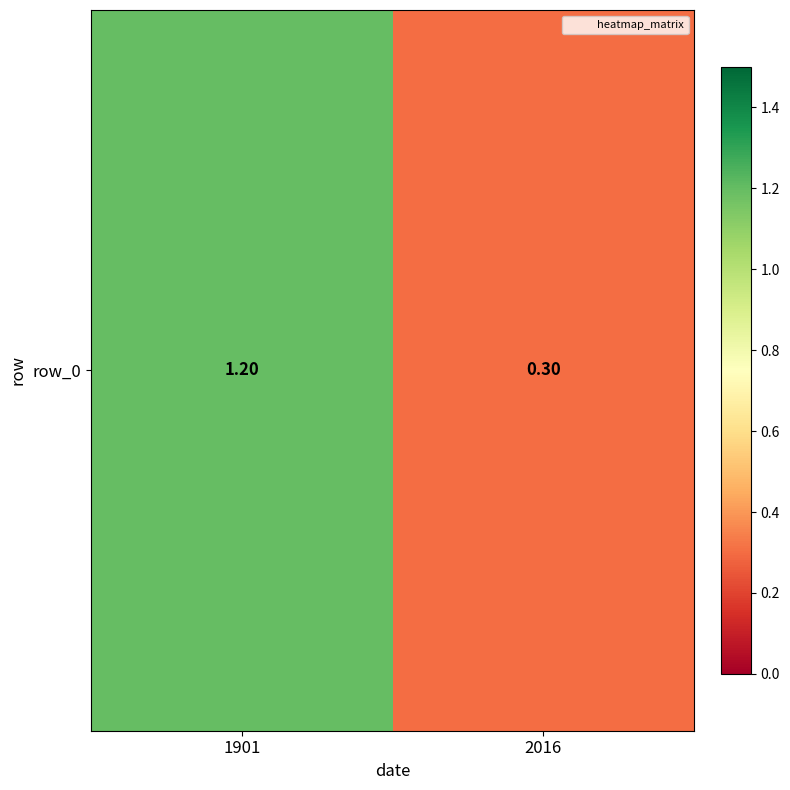

The value at 1901 is 1.2. True or false?

True